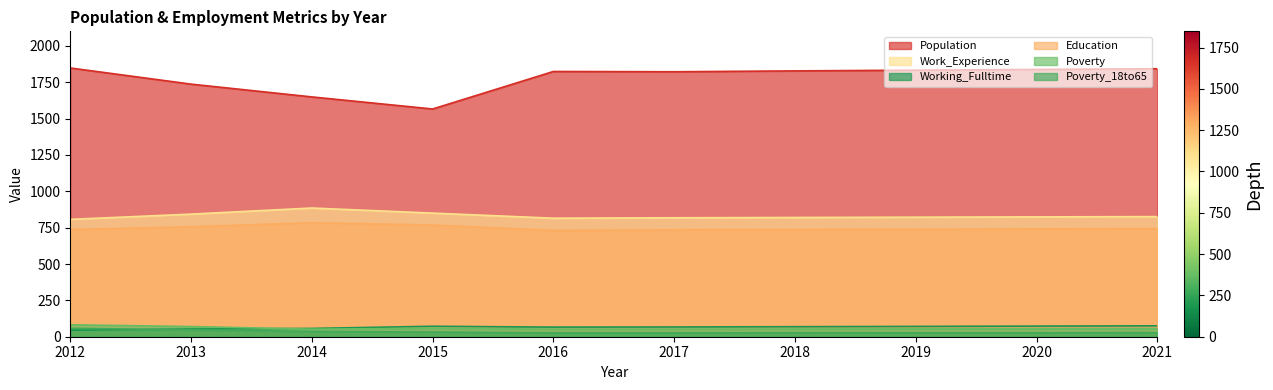

True or false: Working_Fulltime and Education intersect in this chart.

False